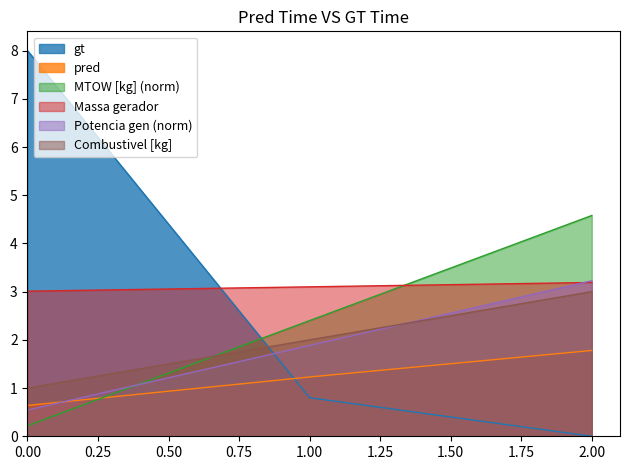

The Potencia gerador [W] series shows 1.9 at 1. True or false?

True